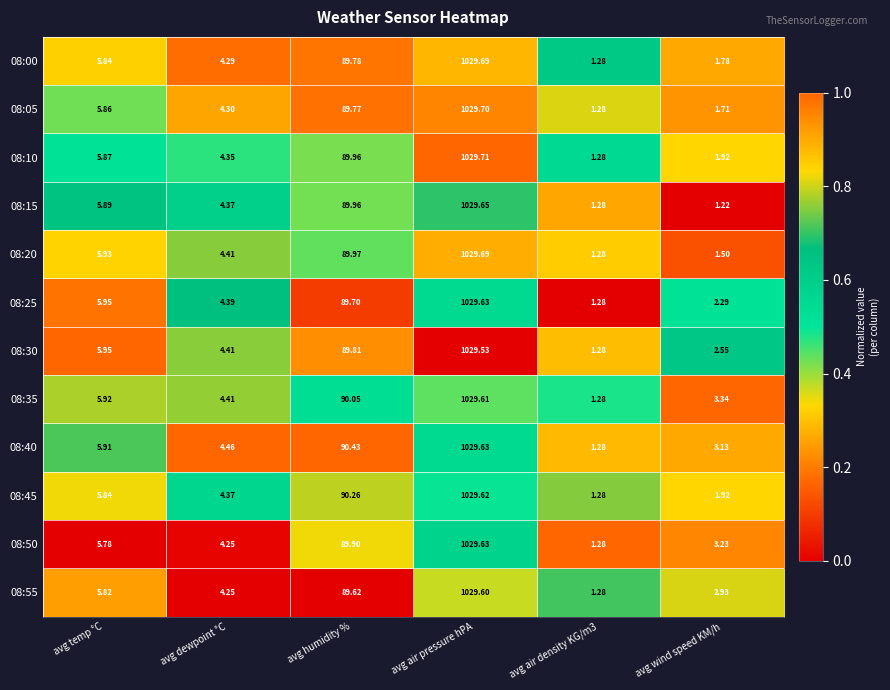

Which label corresponds to the smallest value in the chart?

avg wind speed KM/h